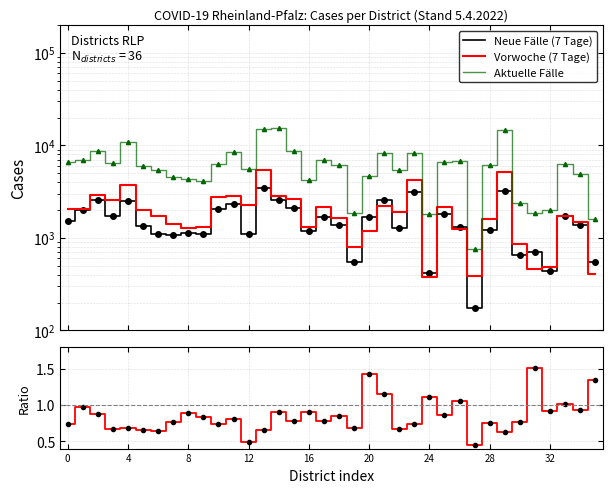

True or false: Vorwoche (7 Tage) has more than 0 points higher than both neighbors.

True